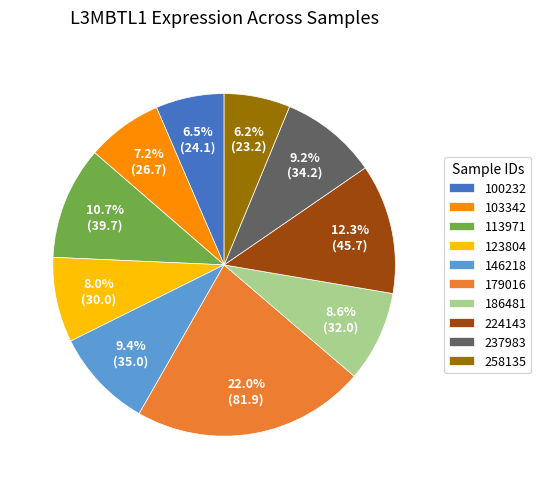

To the nearest percent, what portion does 186481 represent?

9%